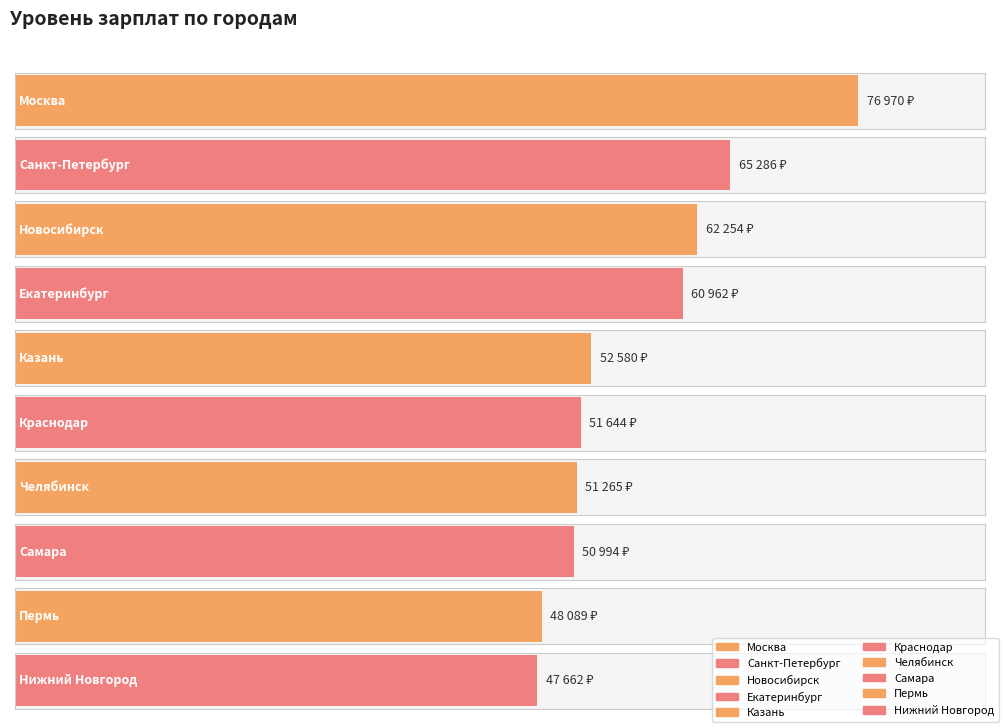

Rank the categories by value from lowest to highest.

Нижний Новгород, Пермь, Самара, Челябинск, Краснодар, Казань, Екатеринбург, Новосибирск, Санкт-Петербург, Москва